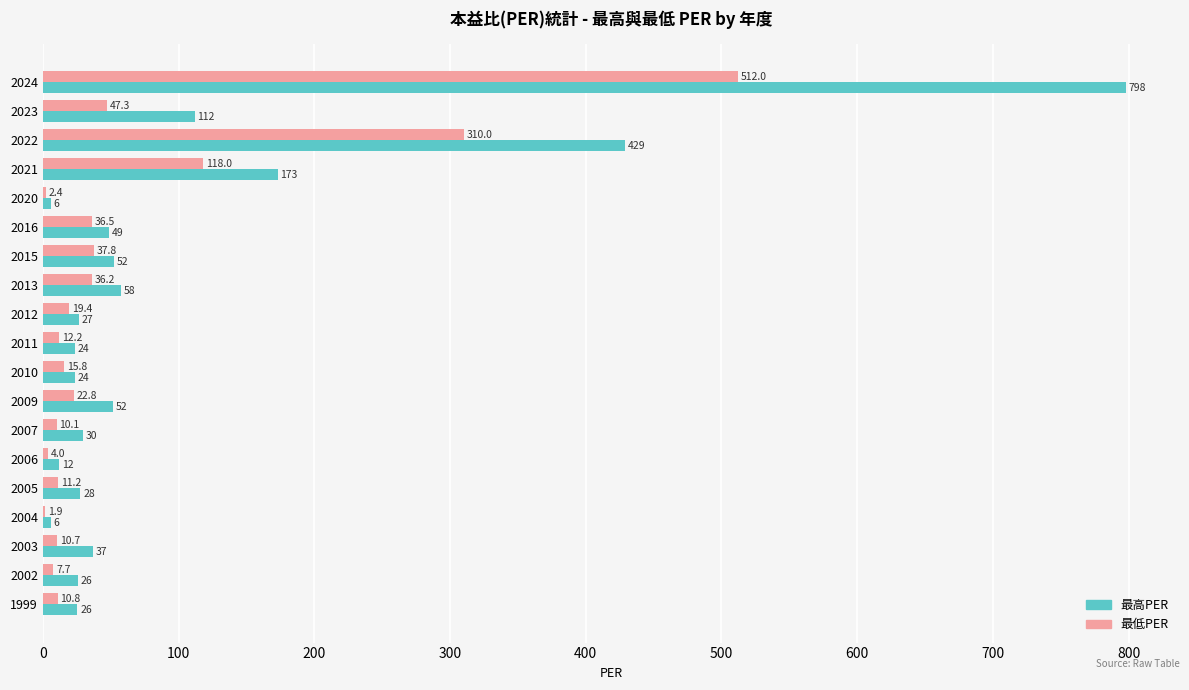

At which category is the sum across all series the highest?

2024